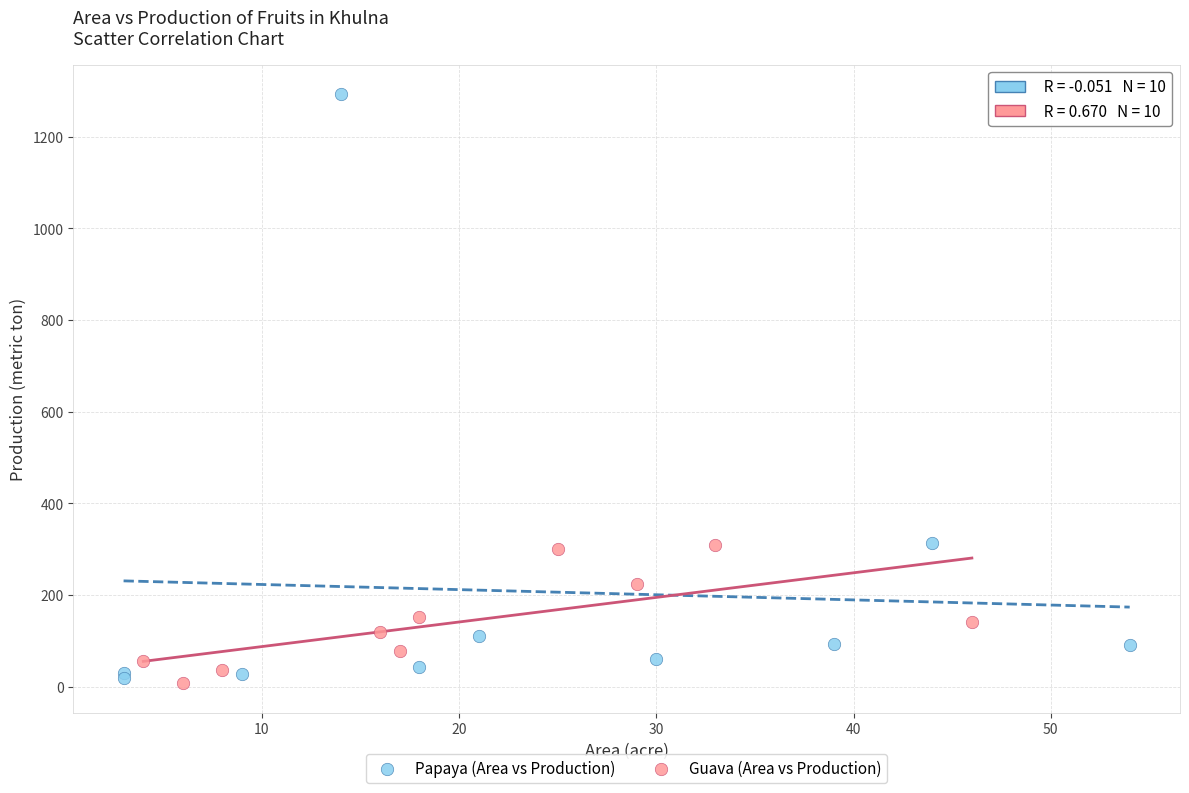

Which series has the widest spread of Y values?

Papaya (Area vs Production)